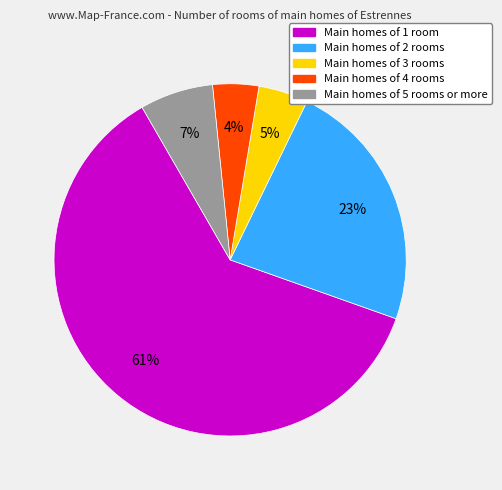

To the nearest percent, what is the difference between the largest and smallest slice percentages?

57%